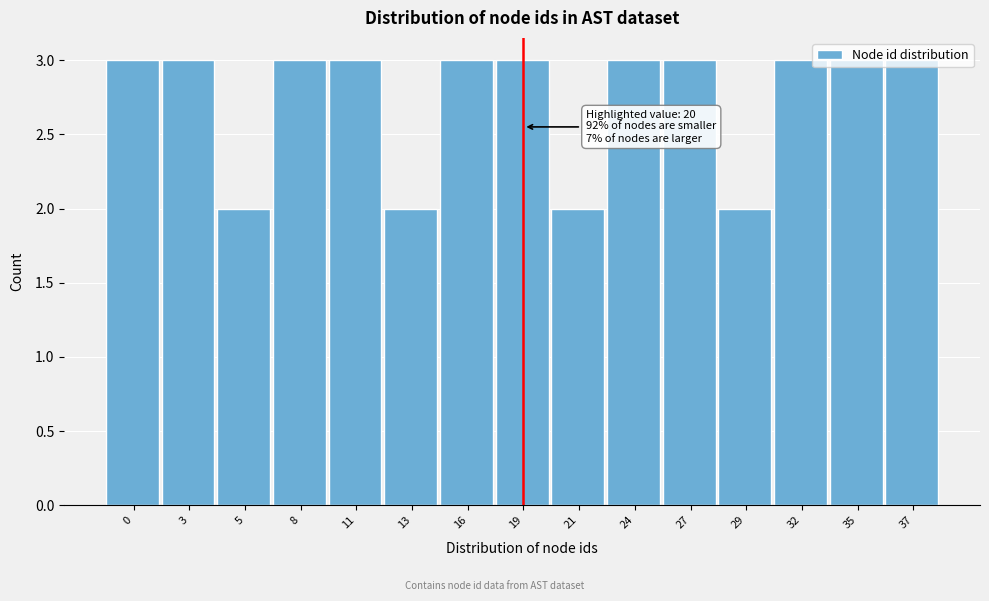

What is the average value?

3